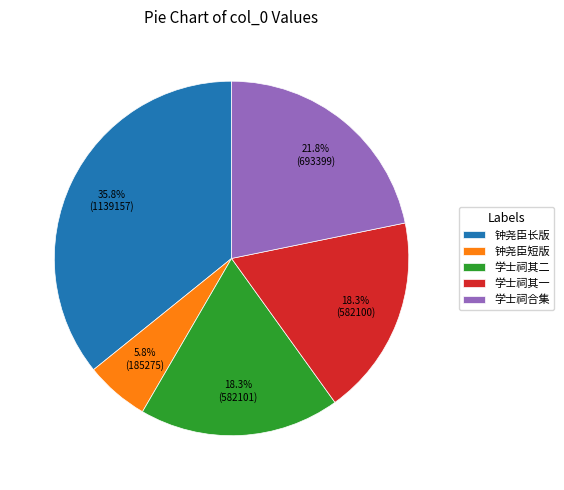

Count the number of slices in the pie.

5